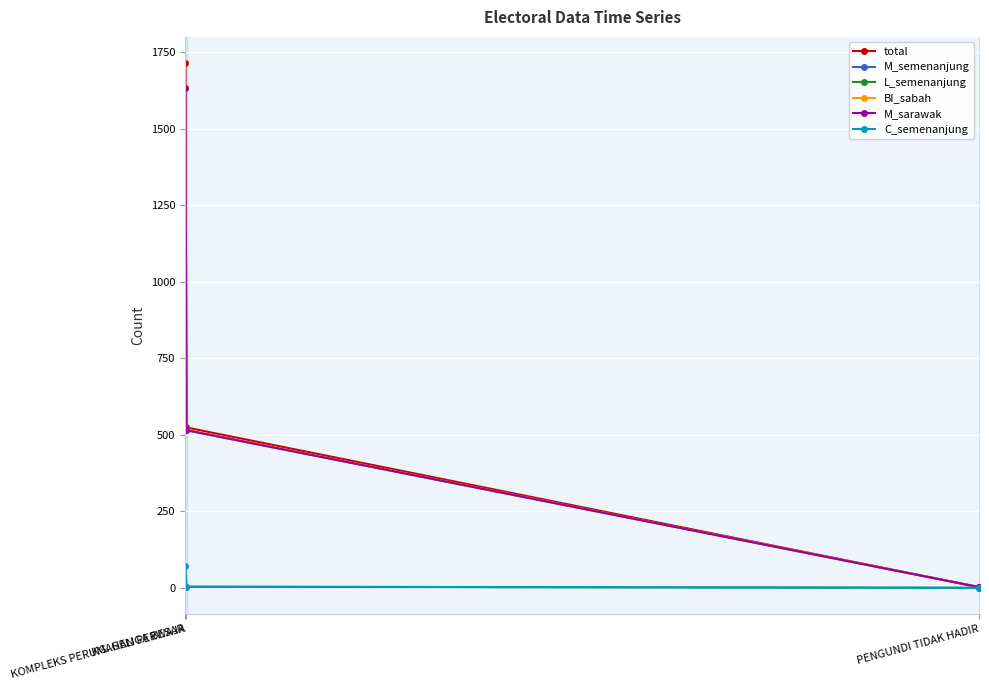

Does the chart have visible grid lines?

Yes